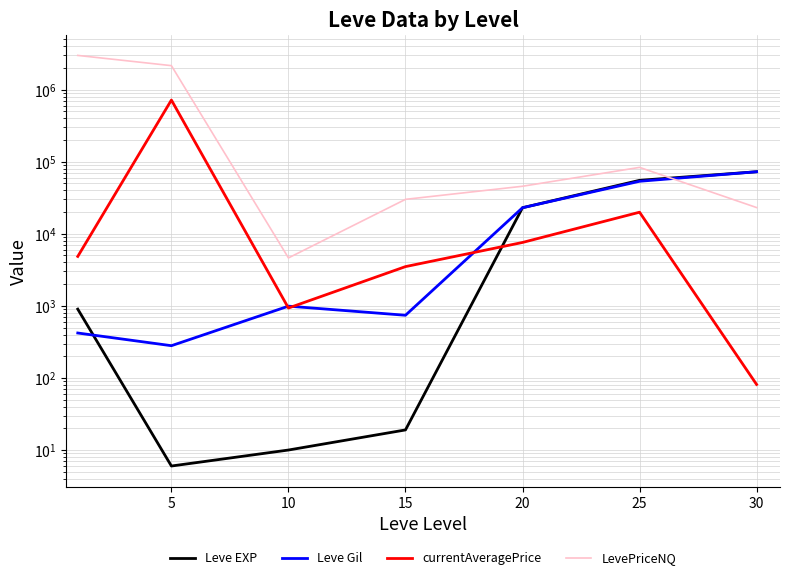

True or false: Leve Gil has a value of 1384.3 at 10.

False